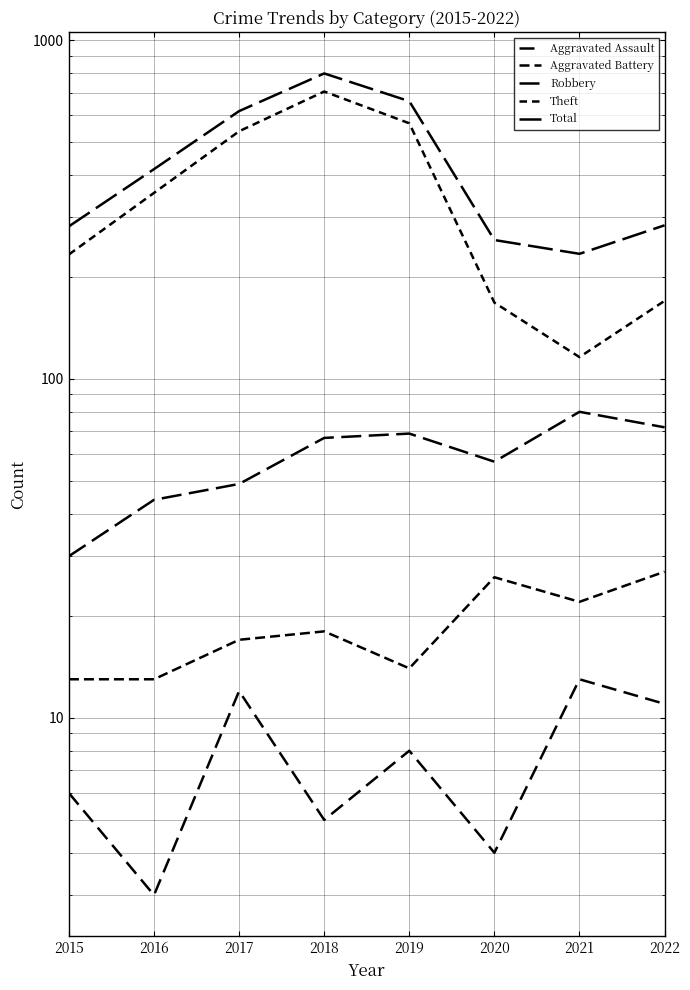

Rank the series by their maximum value, from lowest to highest.

Aggravated Assault, Aggravated Battery, Robbery, Theft, Total